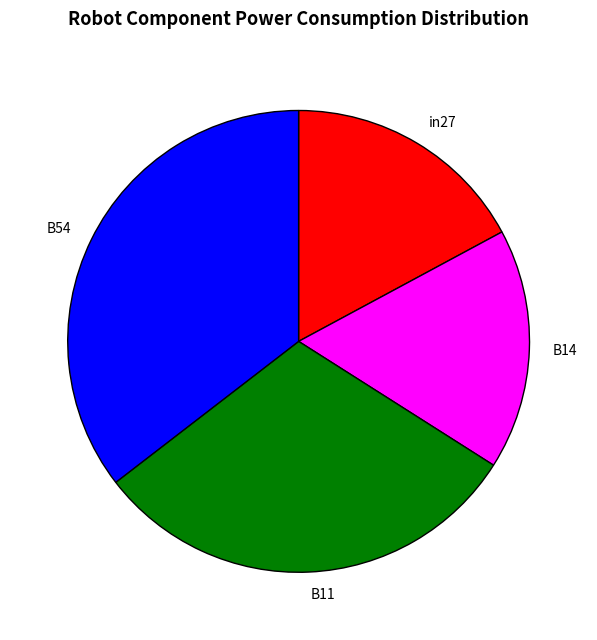

Count the number of slices in the pie.

4